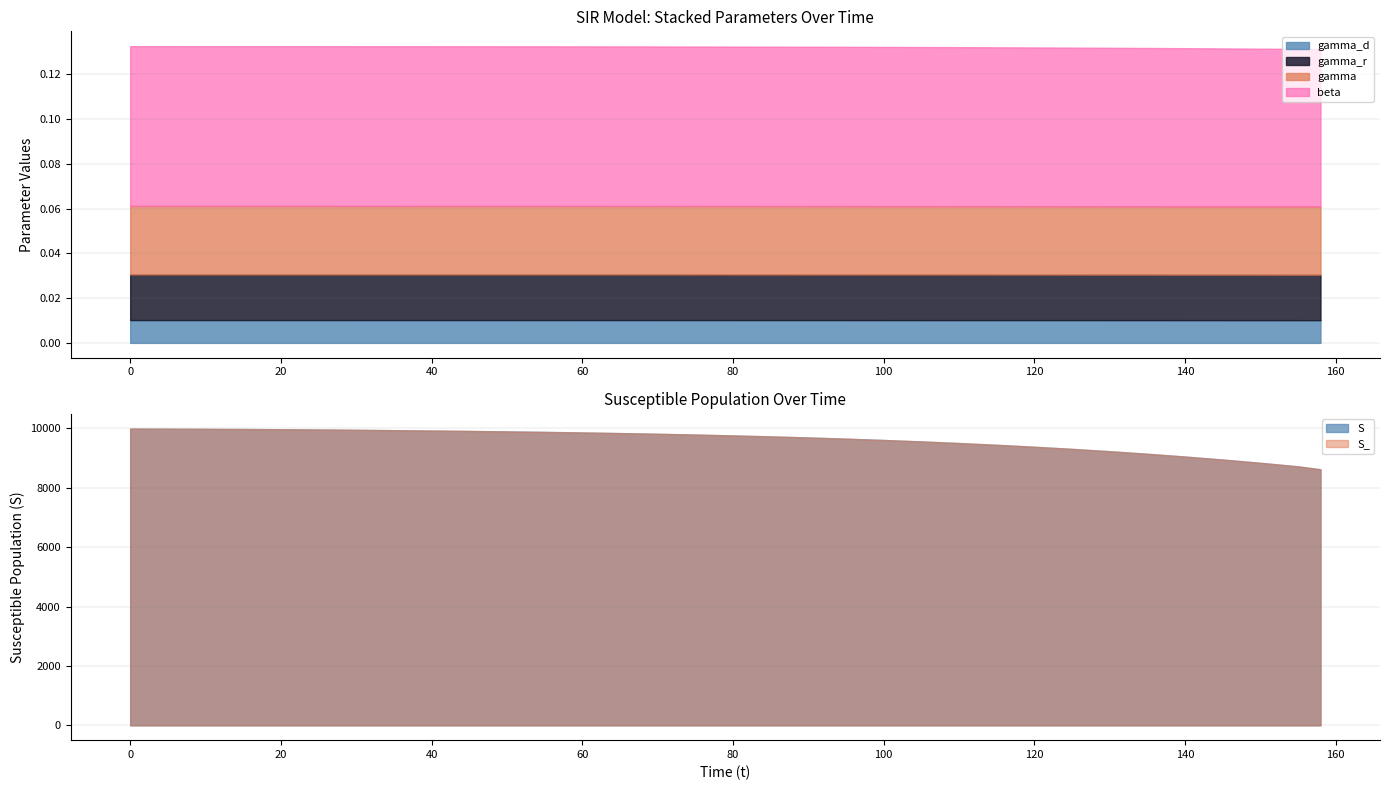

The gamma_r series shows 0.0 at 5. True or false?

True